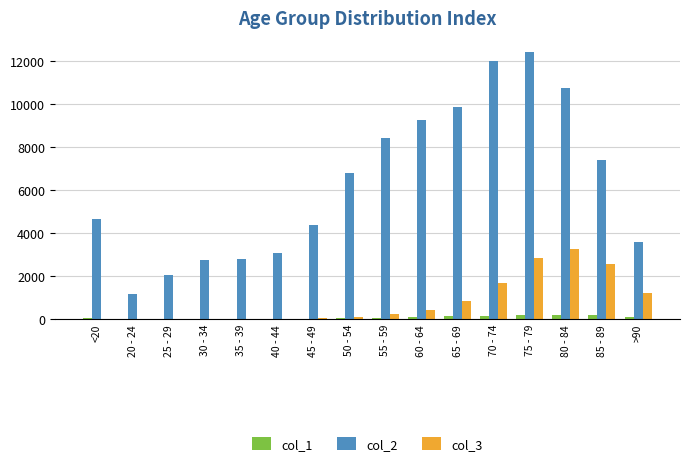

What is the average value of the col_3 series?

834